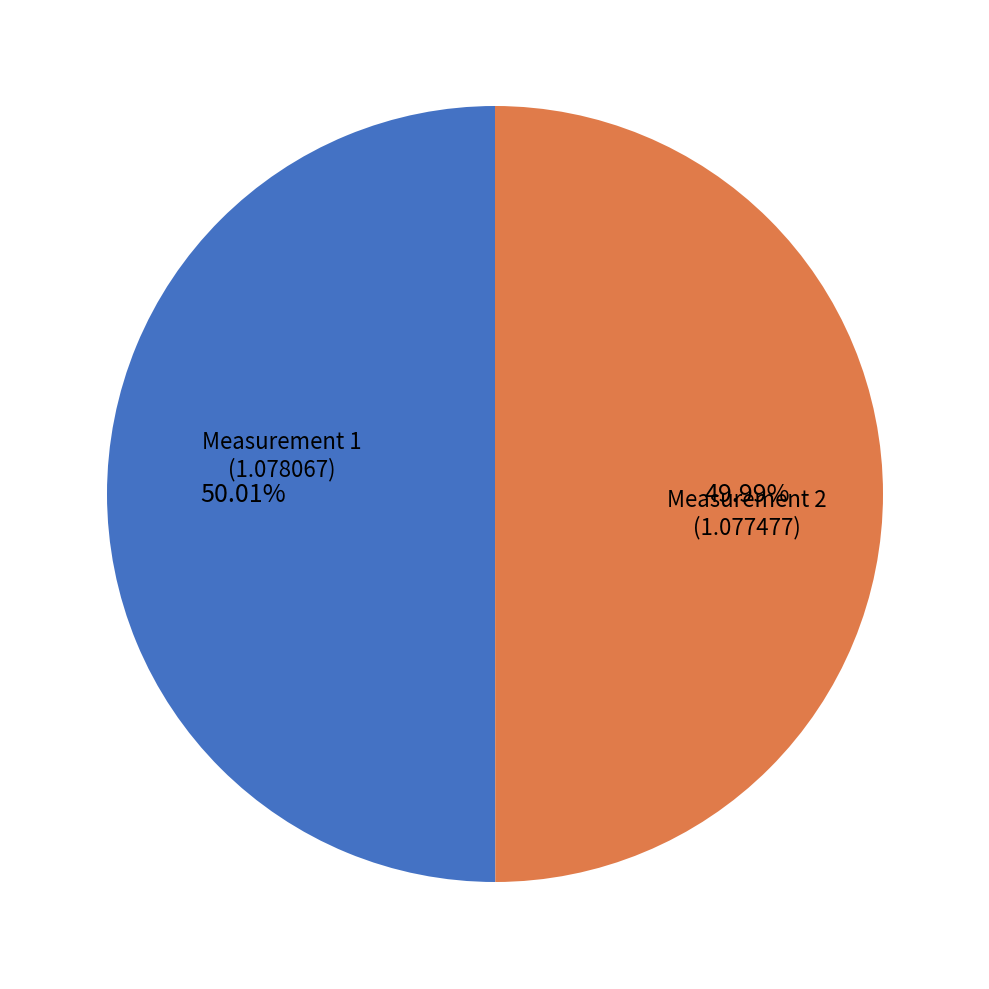

Does any single category account for the majority?

Yes